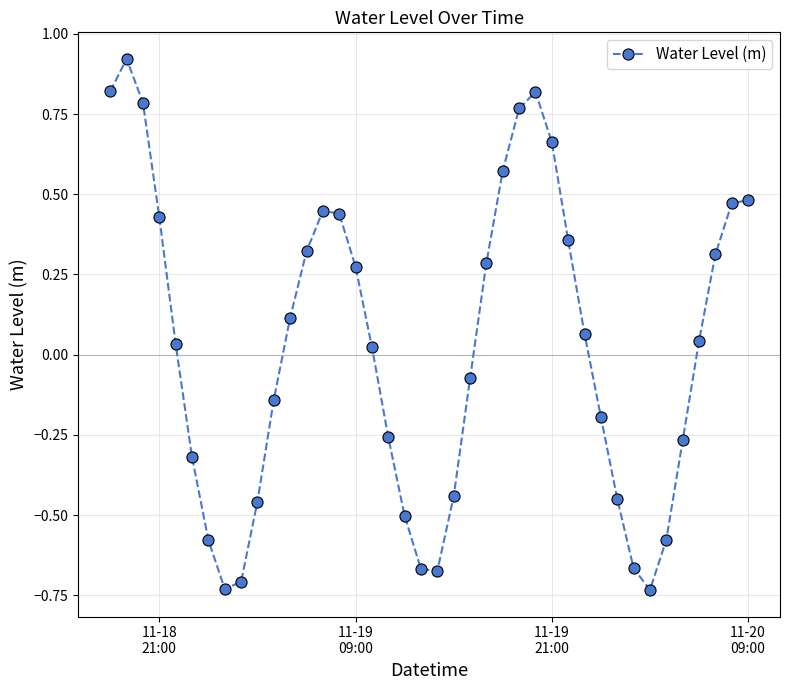

How many points are lower than both their immediate neighbors (excluding endpoints)?

3